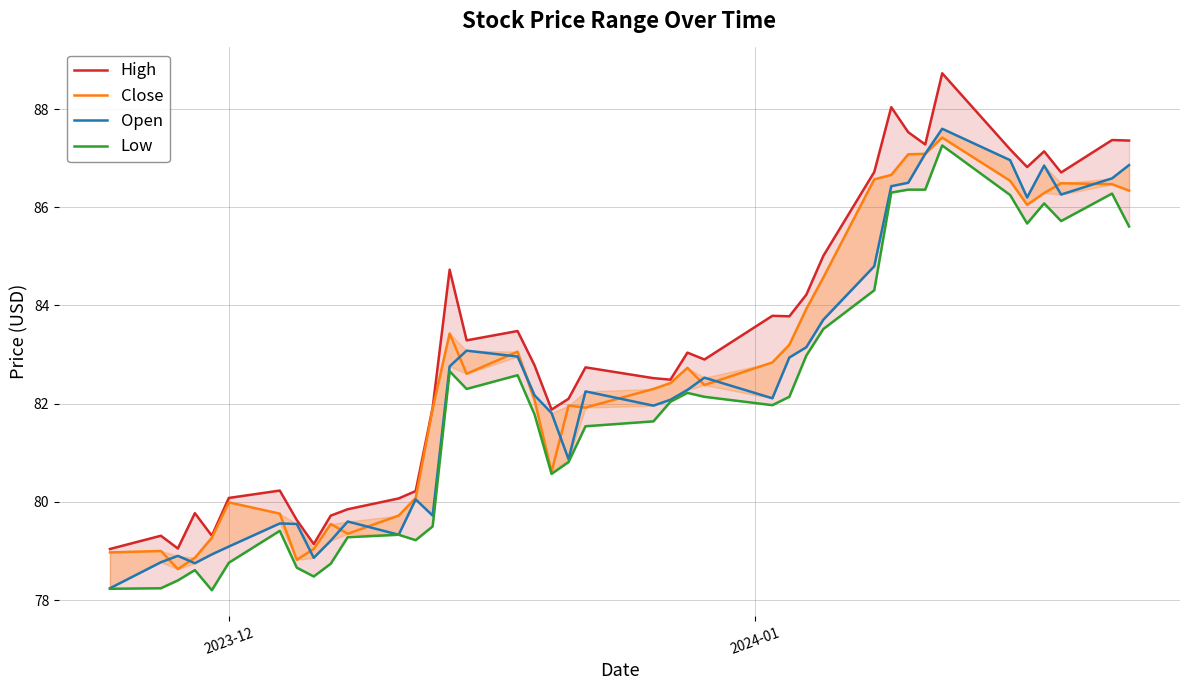

Is the value of Close at 4 greater than the value of High at 4?

No